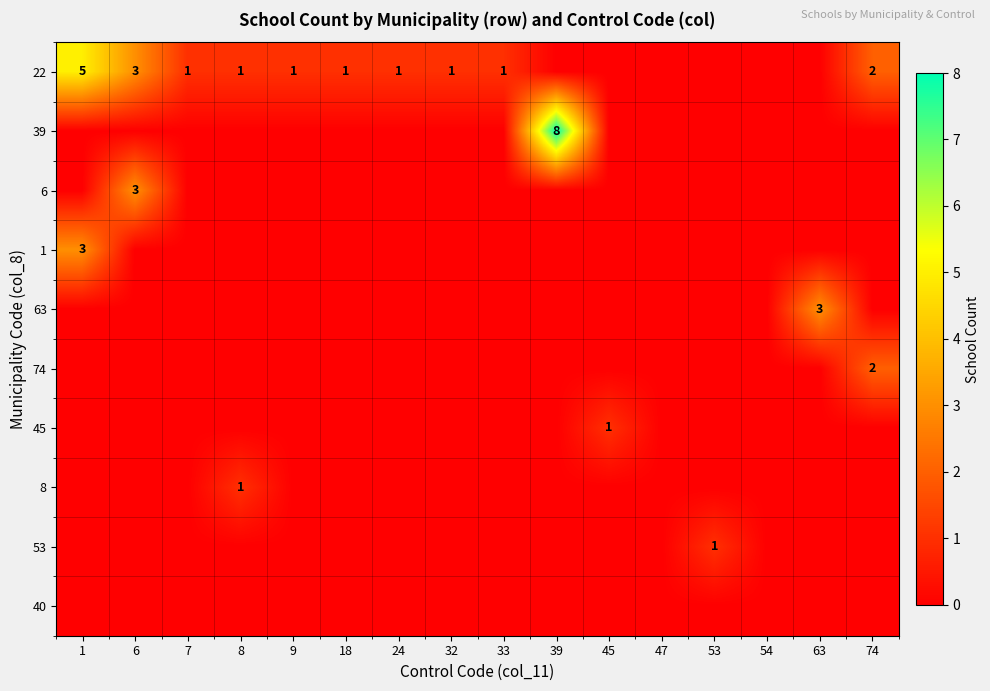

True or false: 22 has a value of 7 at 1.

False